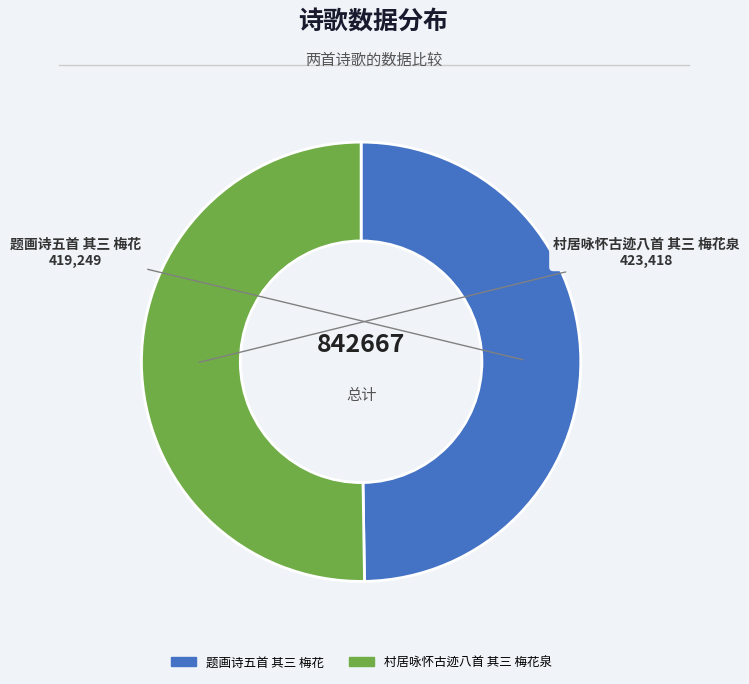

Approximately how many times larger is the value at 题画诗五首 其三 梅花 compared to 村居咏怀古迹八首 其三 梅花泉?

1.0